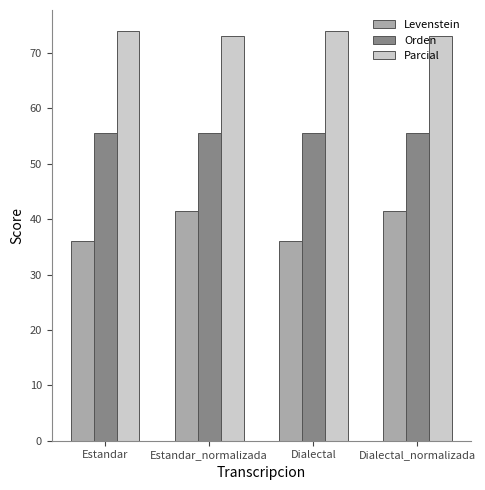

What are all the series names shown in the legend?

Levenstein, Orden, Parcial